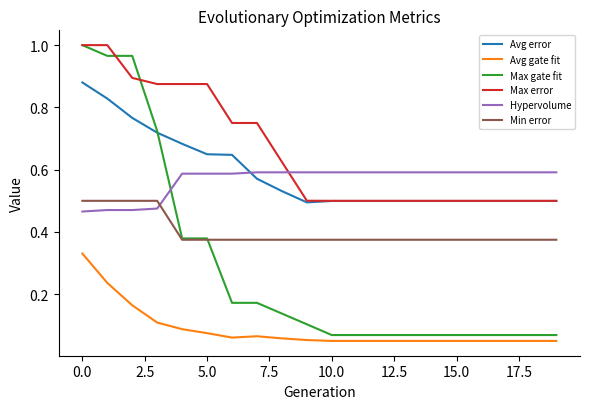

True or false: Hypervolume and Avg gate fit cross at least once.

False